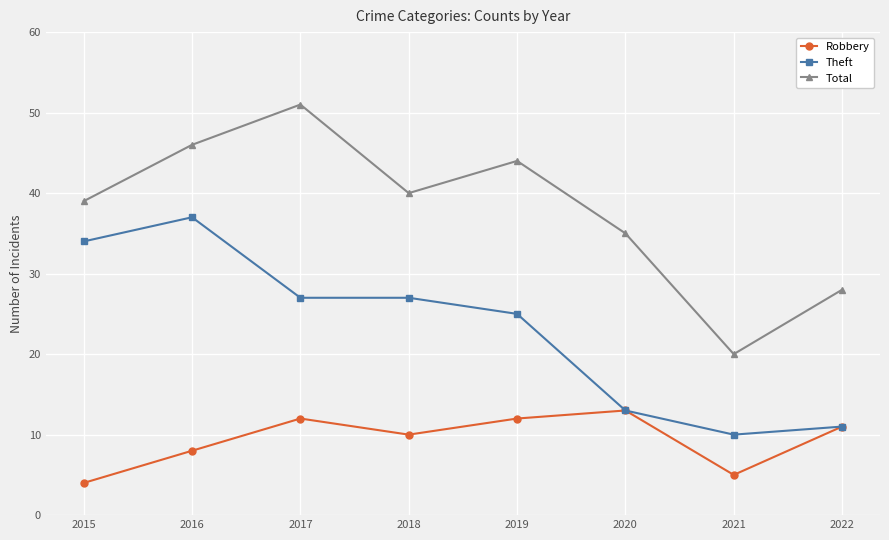

Is it true that Total equals 8 at 2020?

False